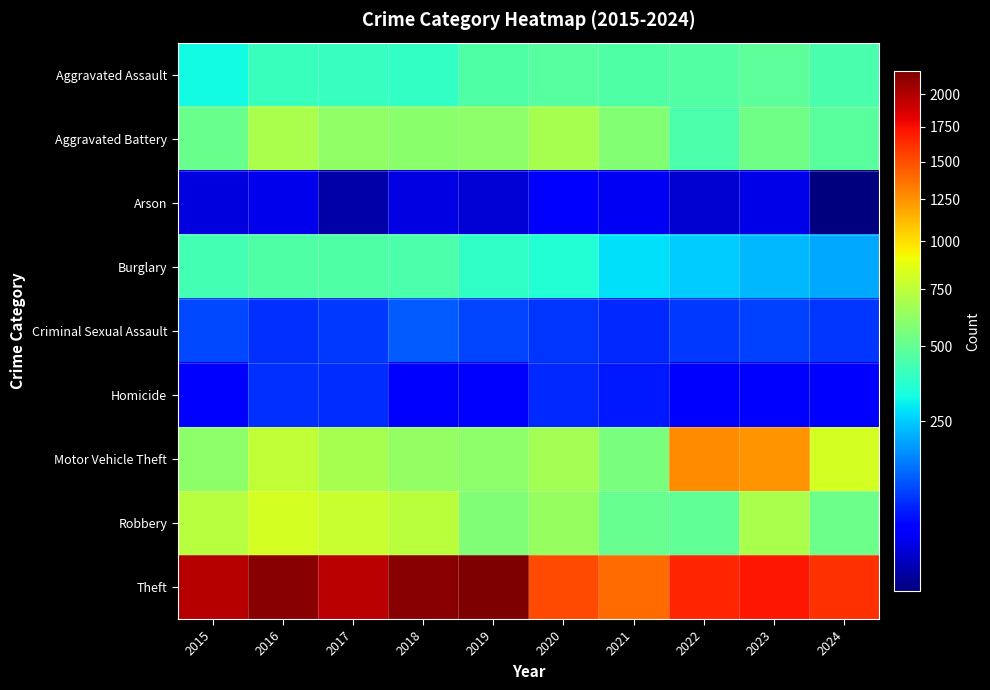

What is the smallest value displayed?

20